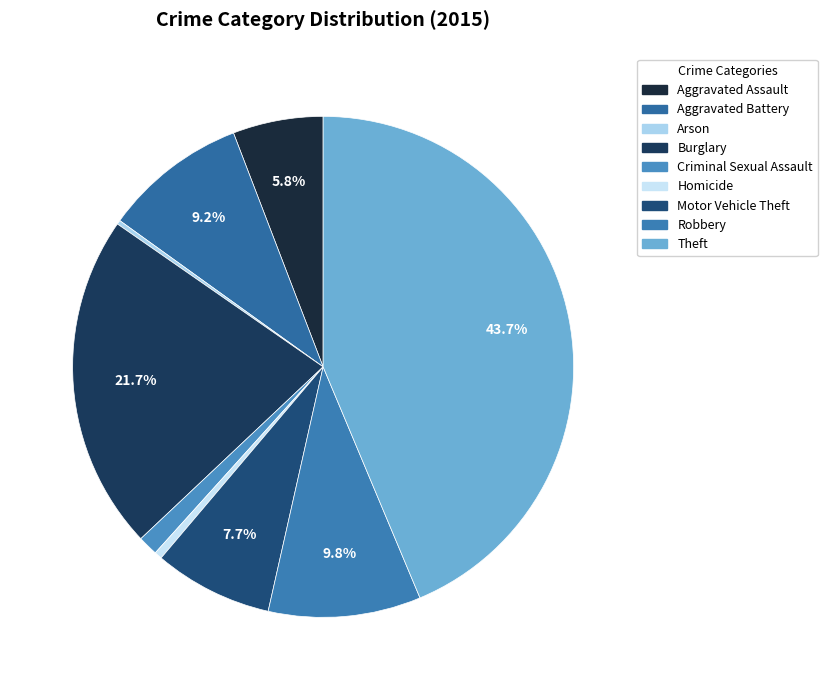

How many segments does this pie chart have?

9